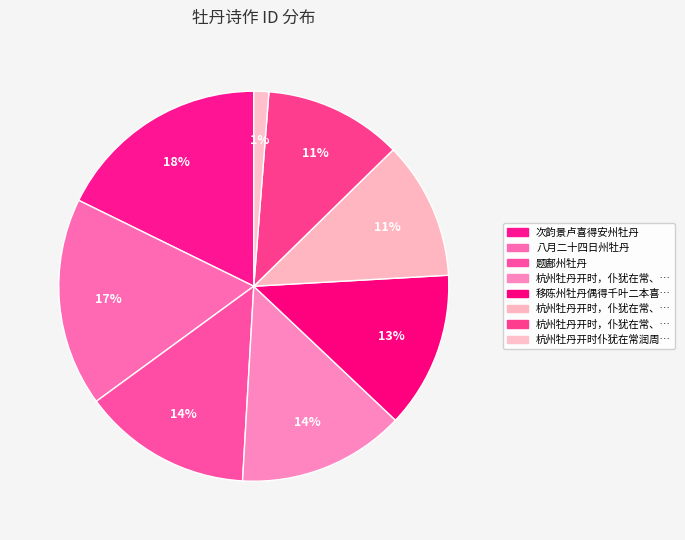

Count the number of slices in the pie.

8